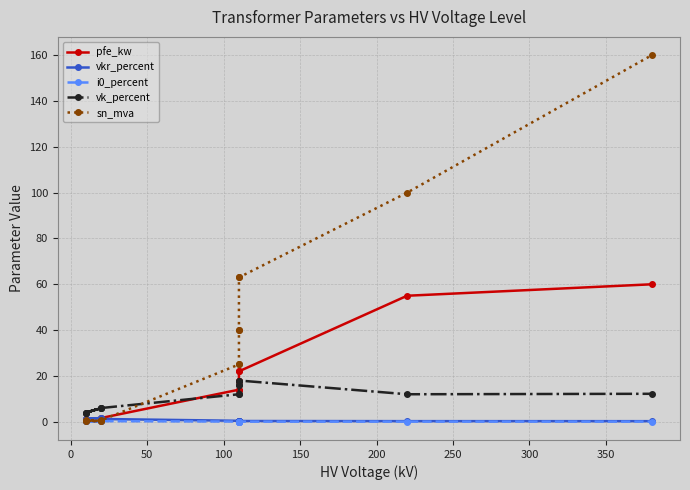

True or false: pfe_kw and i0_percent cross at least once.

False